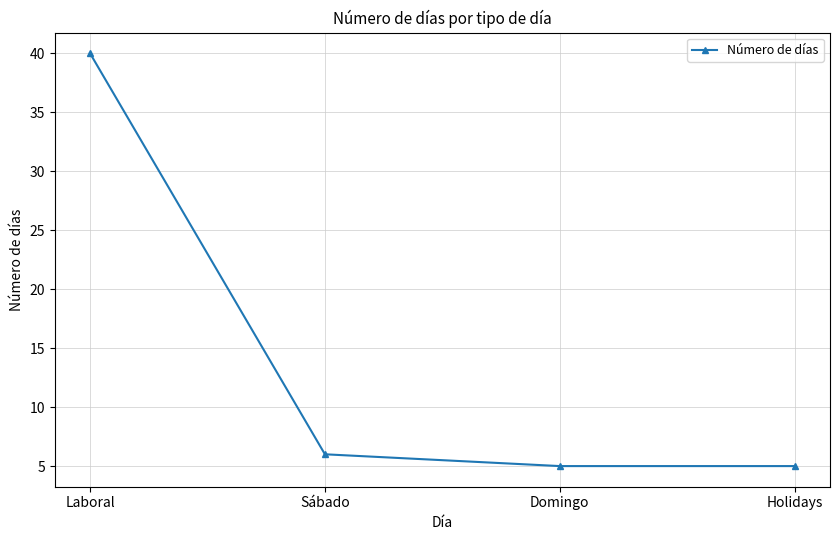

At which label does the data first exceed 6?

Laboral